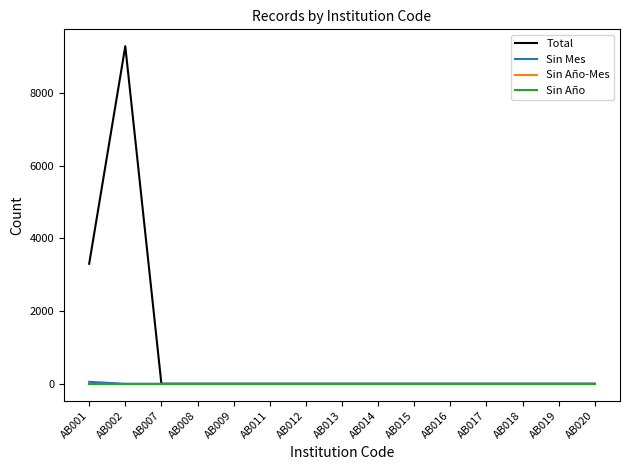

True or false: Sin Mes and Sin Año intersect in this chart.

False